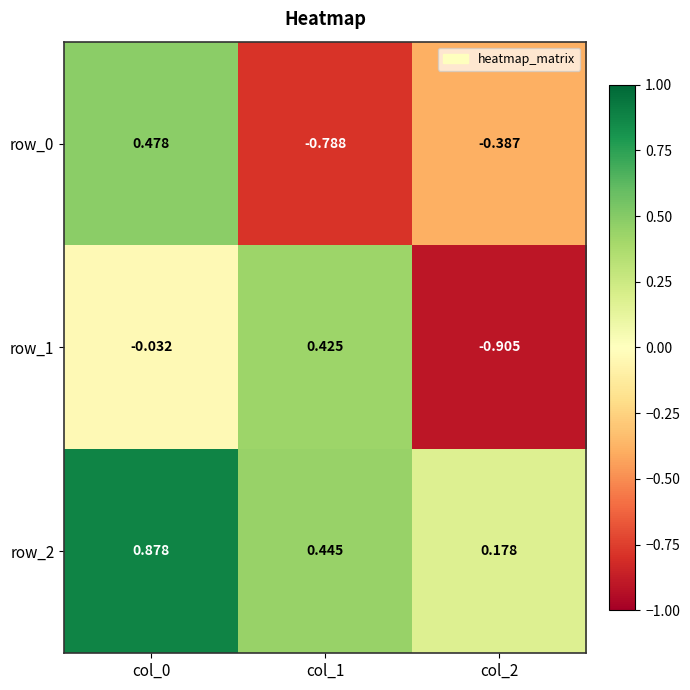

Is the value of row_0 at col_2 greater than the value of row_2 at col_0?

No